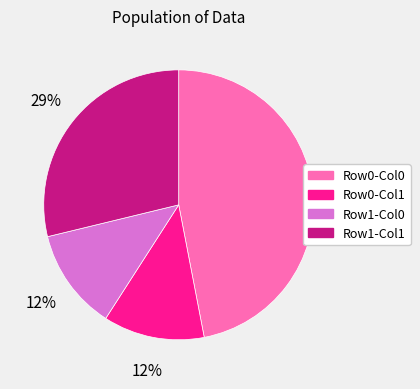

Which slice is the largest?

Row0-Col0